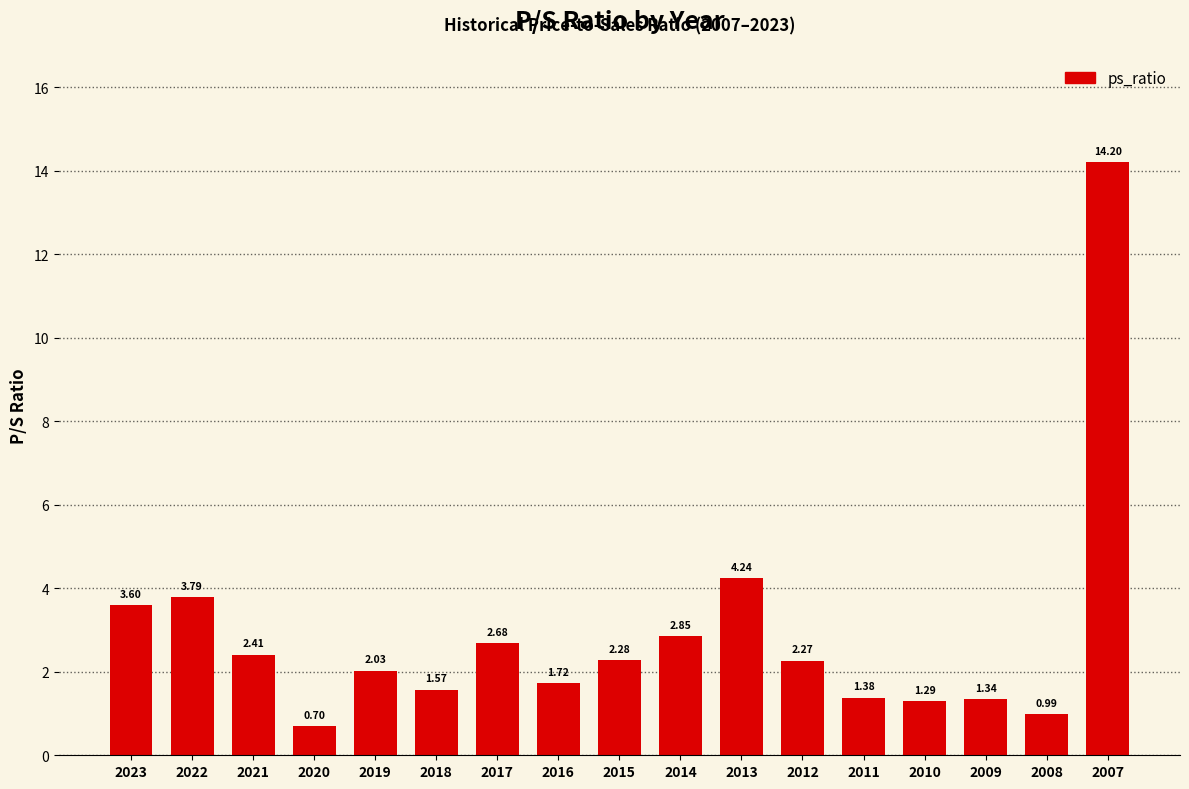

List the labels in order of value, smallest first.

2020, 2008, 2010, 2009, 2011, 2018, 2016, 2019, 2012, 2015, 2021, 2017, 2014, 2023, 2022, 2013, 2007